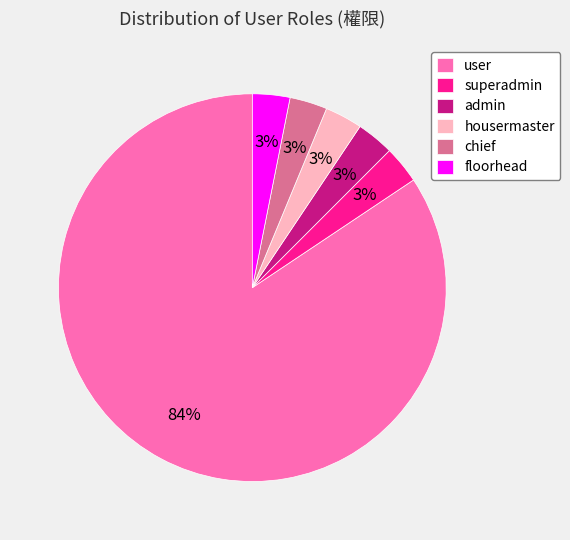

Between user and superadmin, which is larger?

user